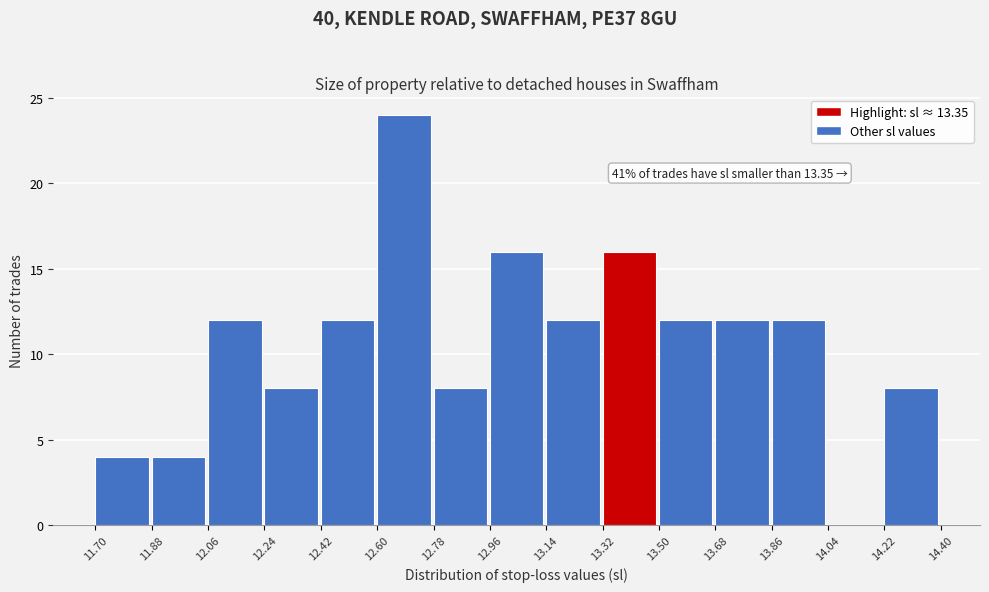

Which range on the x-axis has the tallest bar?

12.60 to 12.78